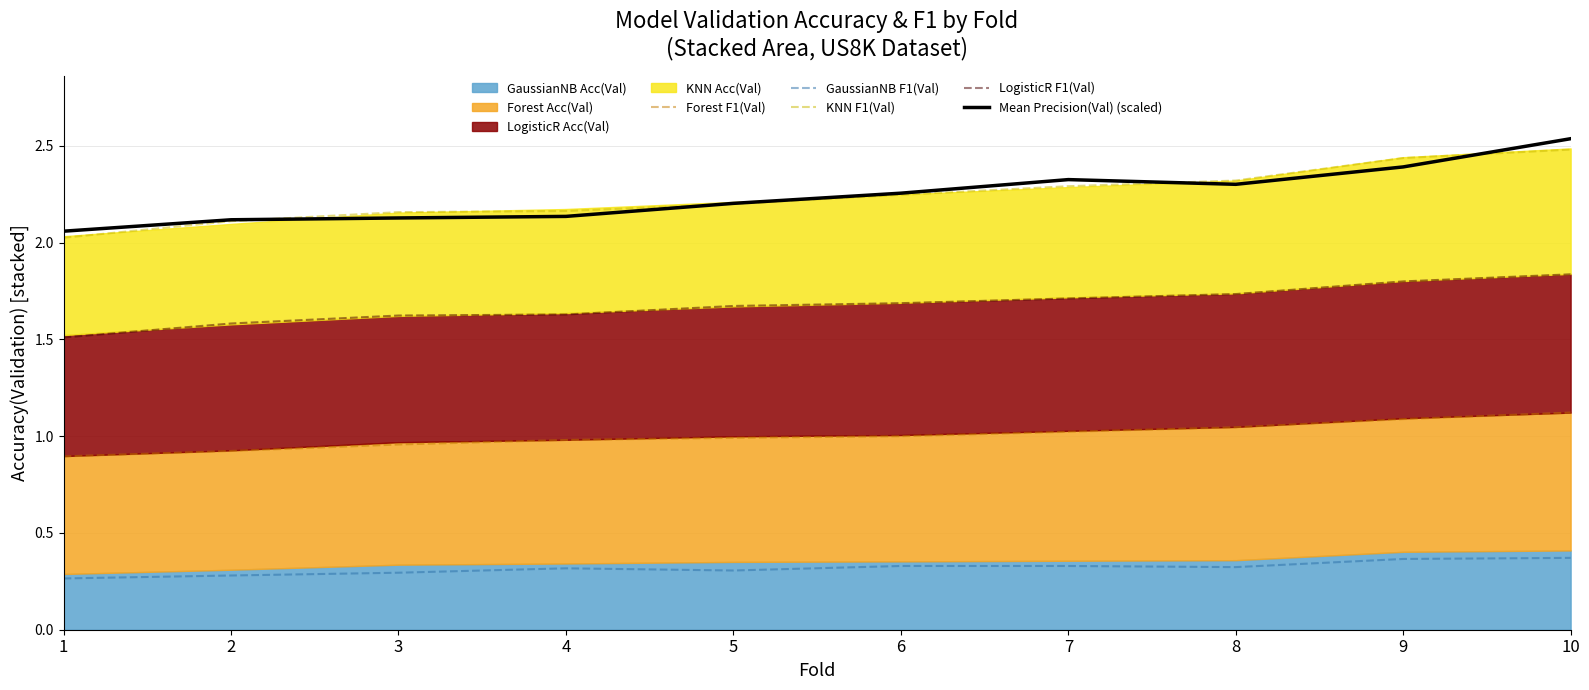

Which has a higher value, 8 or 4?

8